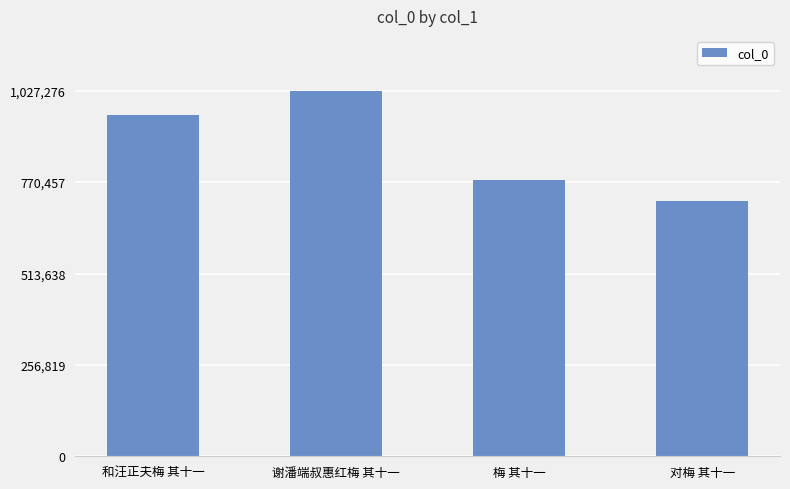

Reading right to left, list all the values displayed in this chart.

717704	776234	1027276	959368